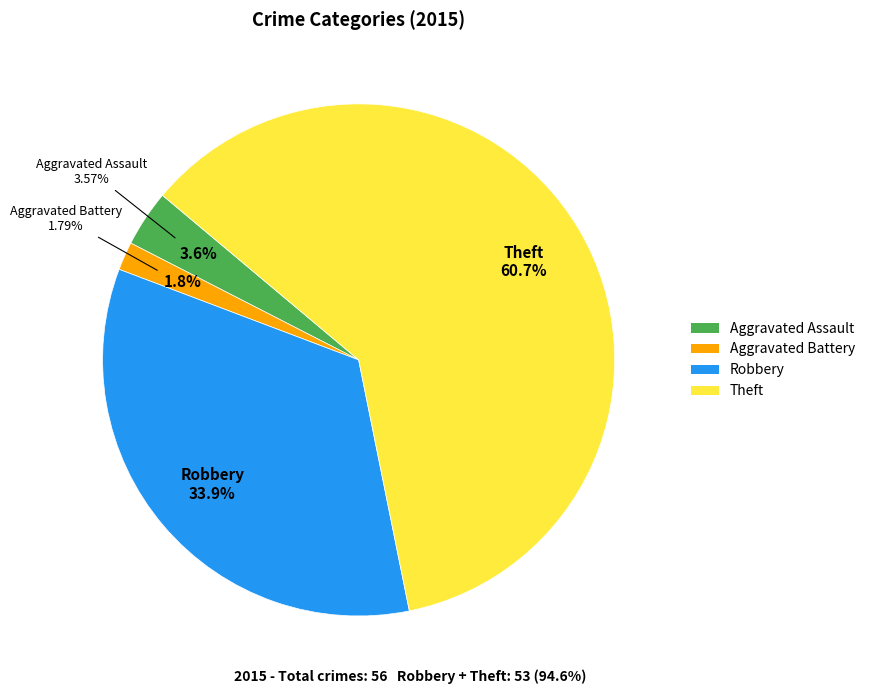

What percentage is the Aggravated Battery slice, to the nearest percent?

2%